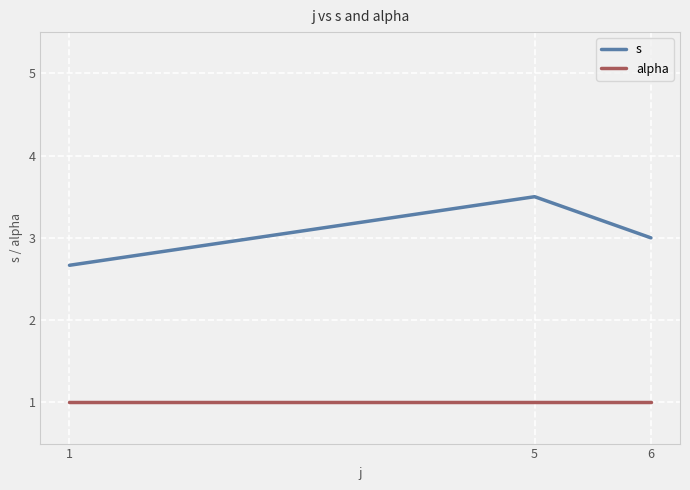

The s series shows 5.3 at 5. True or false?

False